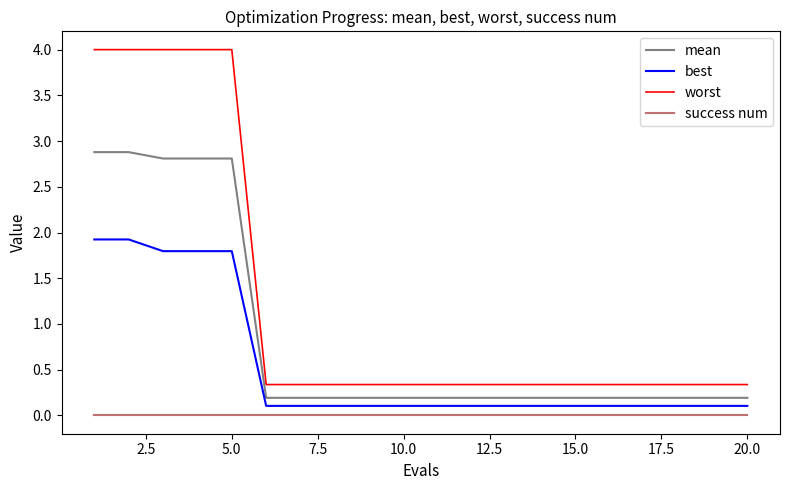

True or false: success num and worst cross at least once.

False